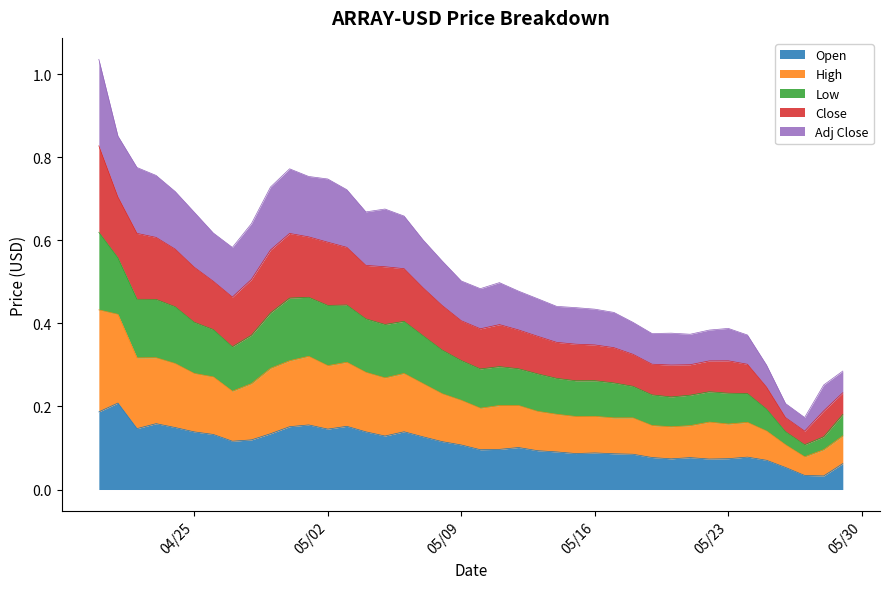

True or false: Low has a value of 0.7 at 2023-05-17.

False